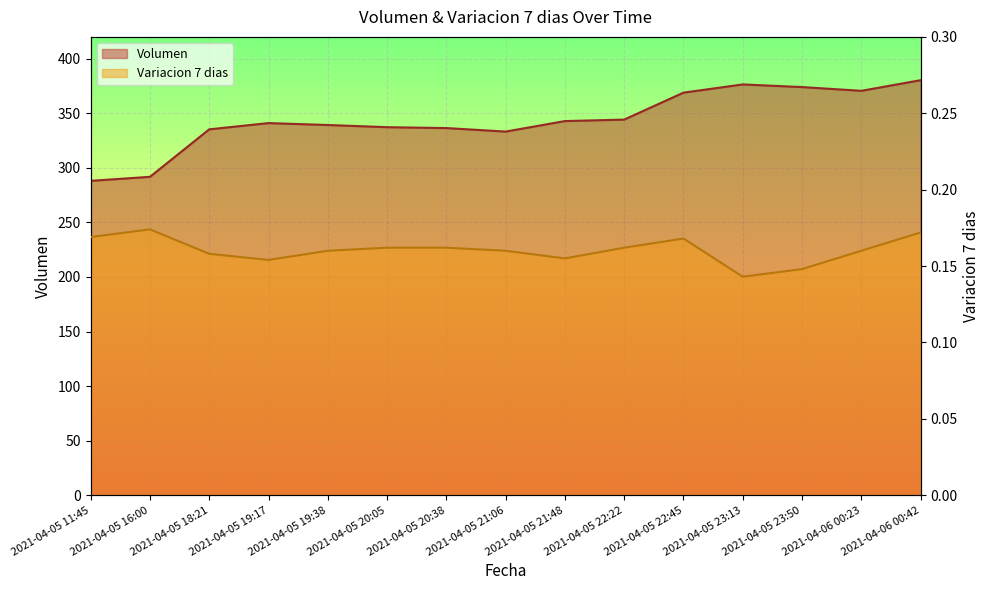

What is the minimum value for Volumen?

288.1